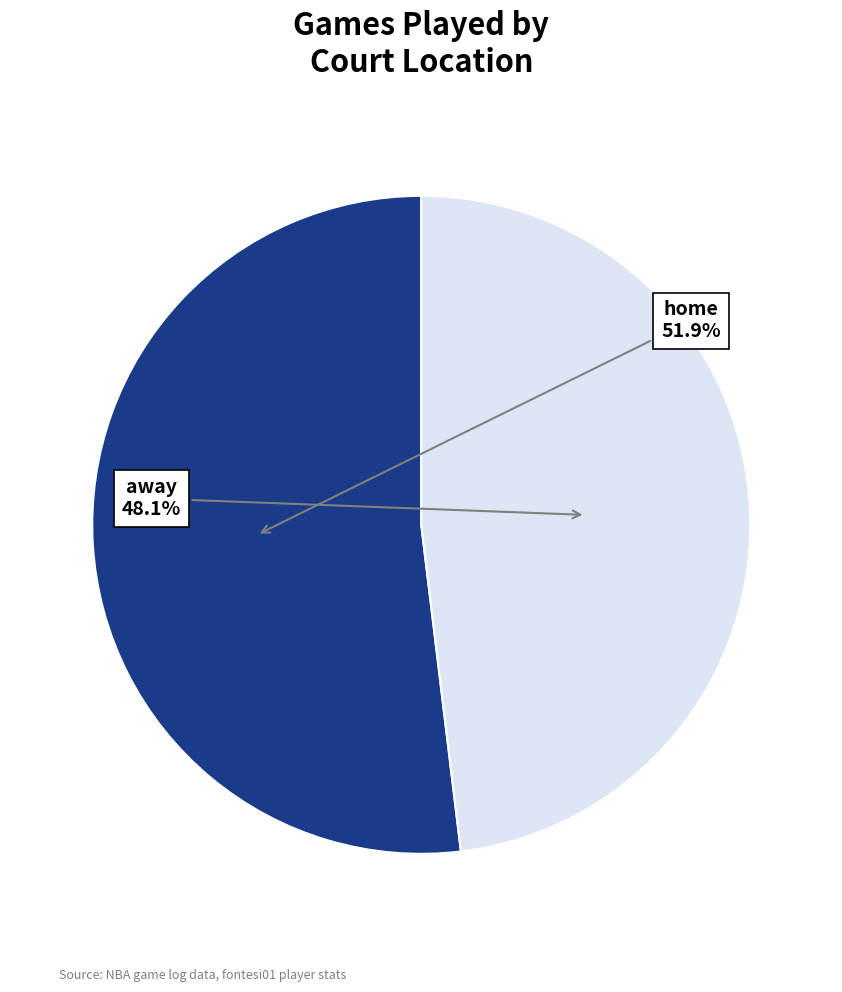

How many segments does this pie chart have?

2